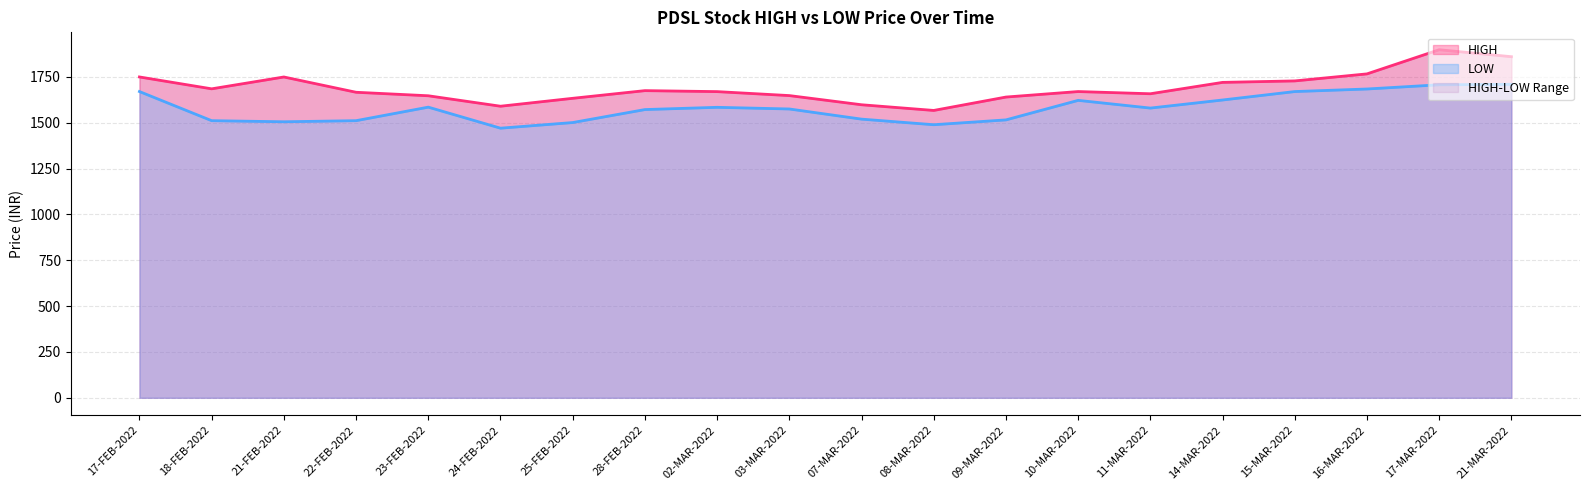

Reading left to right, what are all the values shown in this chart?

HIGH: 17-FEB-2022=1749.6	18-FEB-2022=1684.8	21-FEB-2022=1749.5	22-FEB-2022=1666.1	23-FEB-2022=1647.0	24-FEB-2022=1590.0	25-FEB-2022=1633.2	28-FEB-2022=1675.0	02-MAR-2022=1669.7	03-MAR-2022=1648.0	07-MAR-2022=1598.0	08-MAR-2022=1567.0	09-MAR-2022=1640.0	10-MAR-2022=1670.0	11-MAR-2022=1658.0	14-MAR-2022=1720.0	15-MAR-2022=1728.0	16-MAR-2022=1766.3	17-MAR-2022=1898.0	21-MAR-2022=1860.0
LOW: 17-FEB-2022=1670.0	18-FEB-2022=1511.2	21-FEB-2022=1505.2	22-FEB-2022=1511.2	23-FEB-2022=1585.0	24-FEB-2022=1470.3	25-FEB-2022=1501.0	28-FEB-2022=1571.8	02-MAR-2022=1584.0	03-MAR-2022=1575.0	07-MAR-2022=1519.7	08-MAR-2022=1489.1	09-MAR-2022=1515.5	10-MAR-2022=1622.0	11-MAR-2022=1580.0	14-MAR-2022=1624.0	15-MAR-2022=1670.0	16-MAR-2022=1684.0	17-MAR-2022=1707.0	21-MAR-2022=1709.5